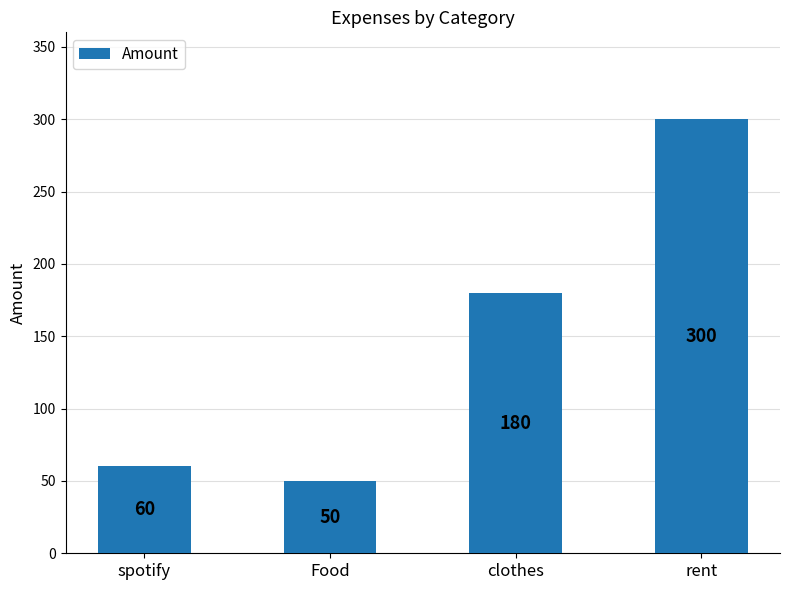

Count the number of categories in the chart.

4